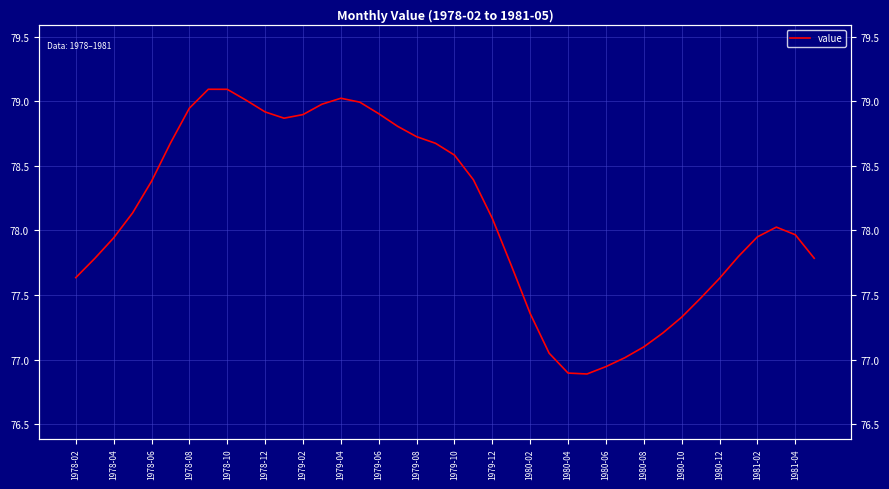

The value at 1978-08 is 123.5. True or false?

False